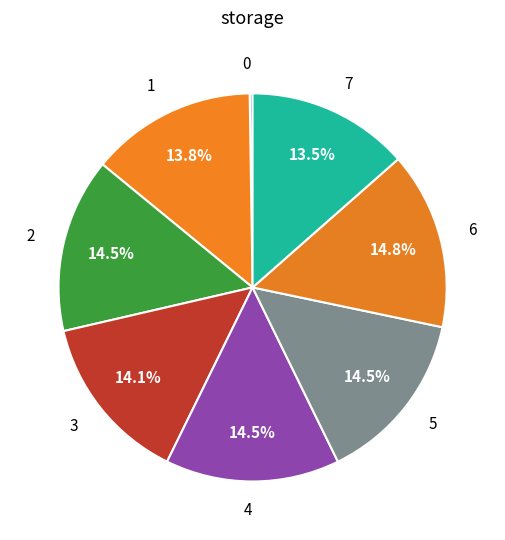

Do 1 and 2 together represent more than half of the pie?

No